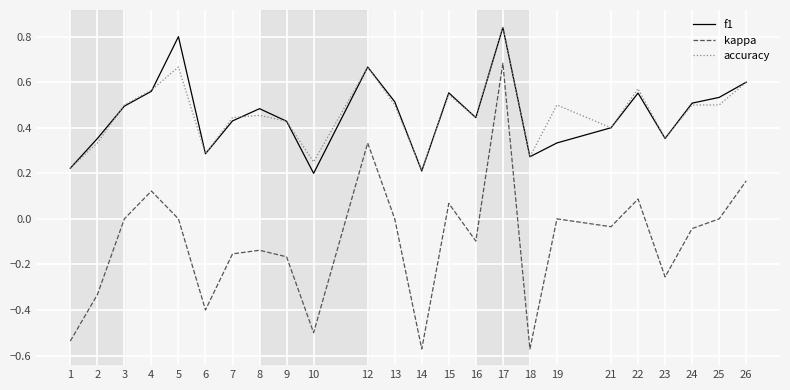

The kappa series shows 0.4 at 25. True or false?

False